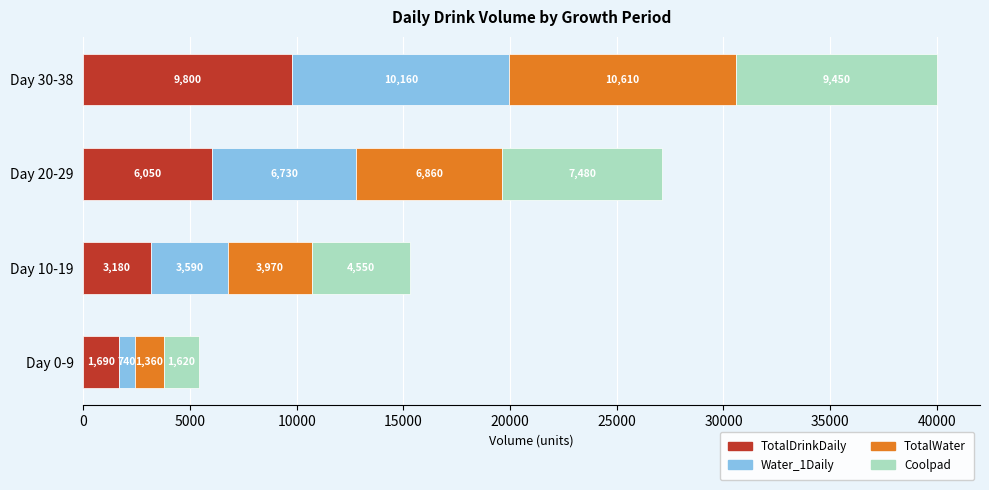

At which label does TotalDrinkDaily reach its peak?

Day 30-38